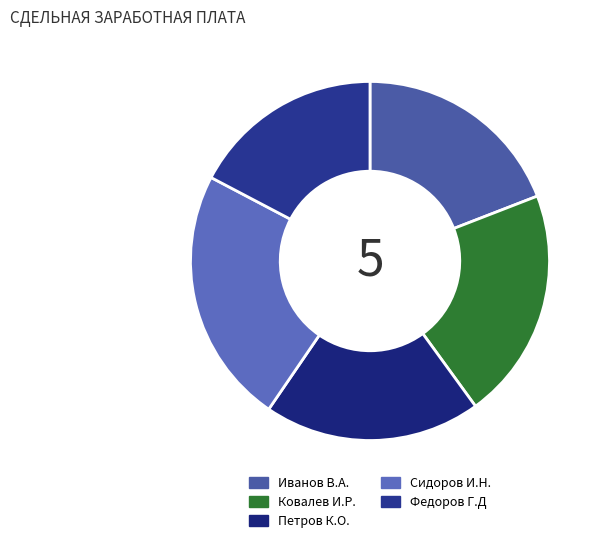

Is there any slice that represents more than half of the pie?

No